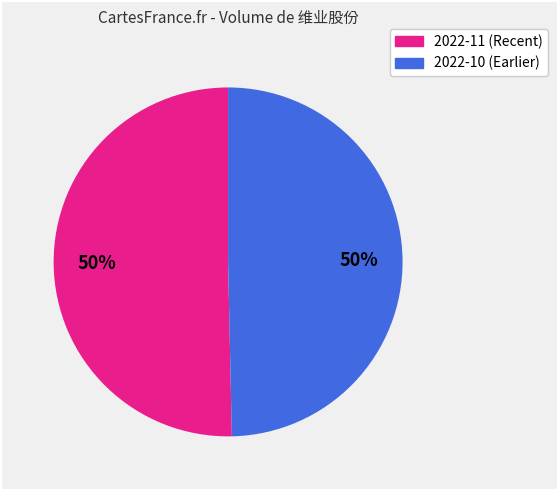

To the nearest percent, what is the average slice percentage?

50%